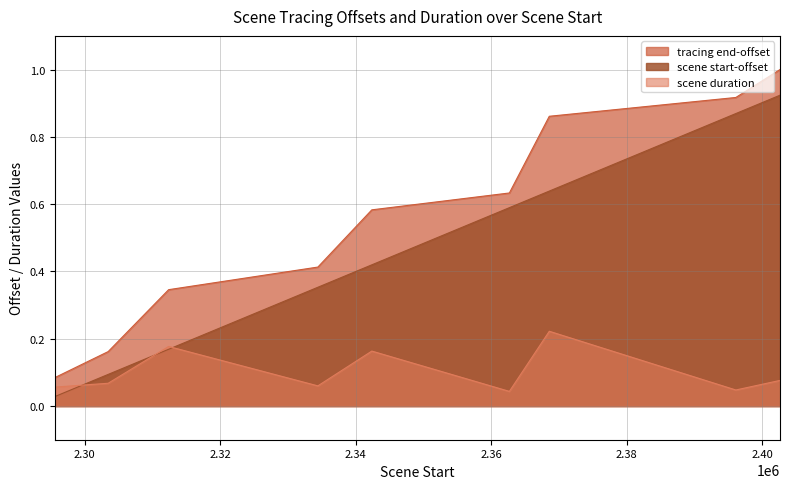

What are all the series names shown in the legend?

tracing end-offset, scene start-offset, scene duration